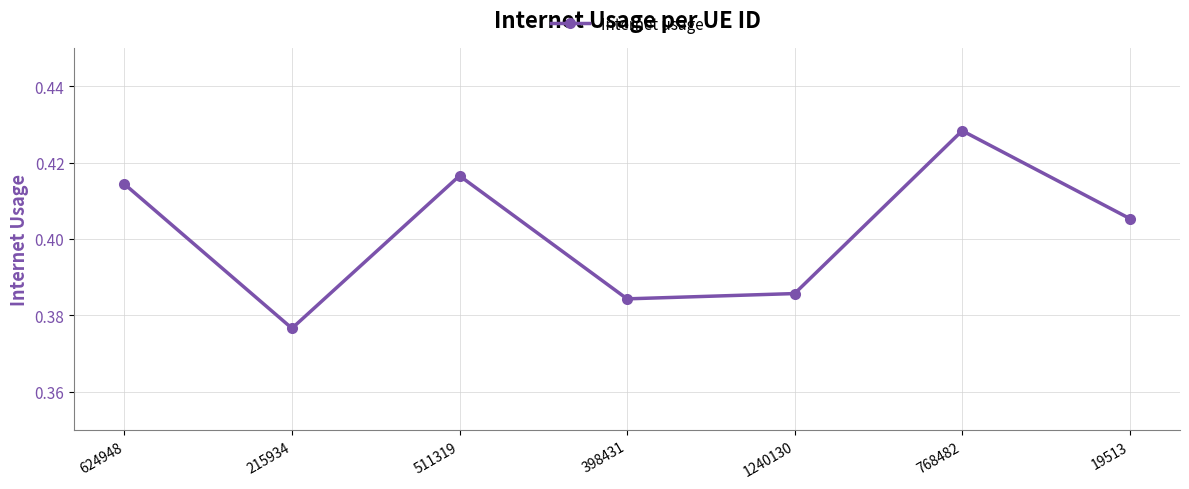

Which category has the highest value across all series?

768482